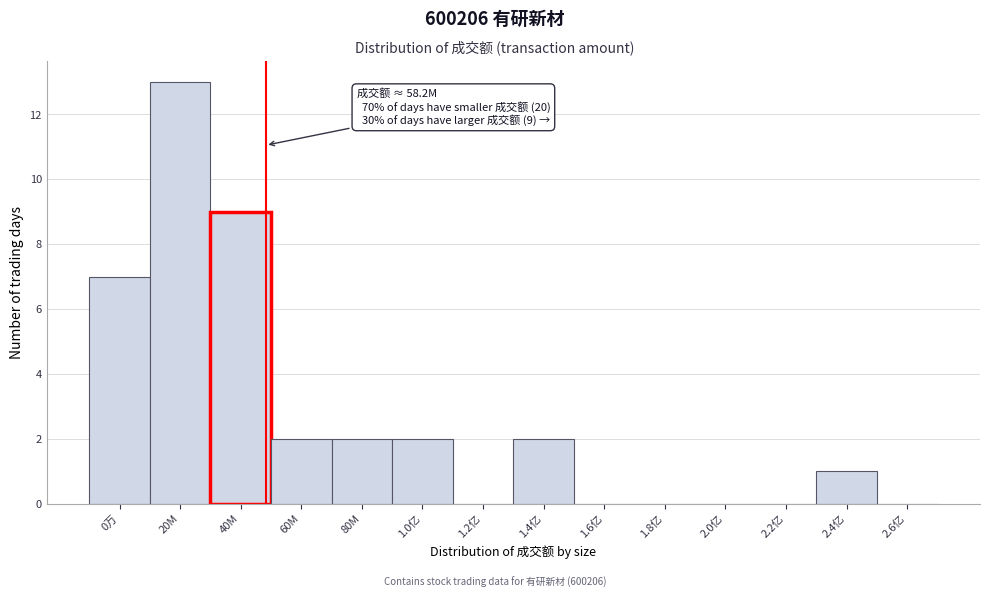

Reading left to right, what are all the values shown in this chart?

0万=7	20M=13	40M=9	60M=2	80M=2	1.0亿=2	1.2亿=0	1.4亿=2	1.6亿=0	1.8亿=0	2.0亿=0	2.2亿=0	2.4亿=1	2.6亿=0